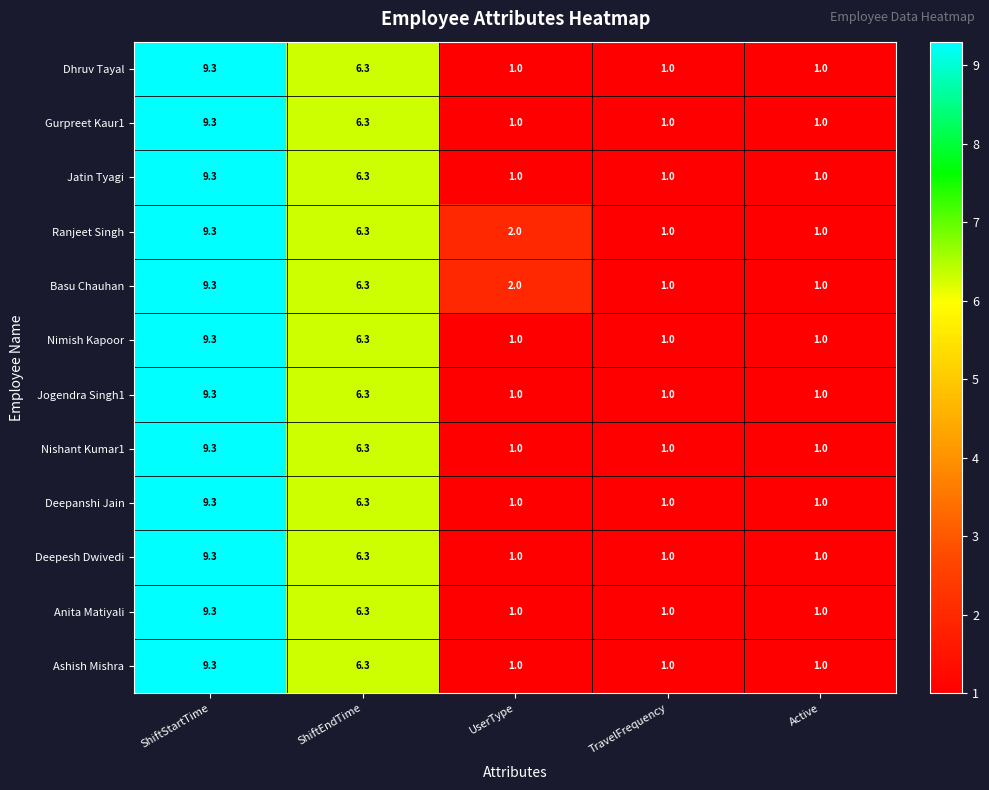

At which category is the sum across all series the highest?

ShiftStartTime